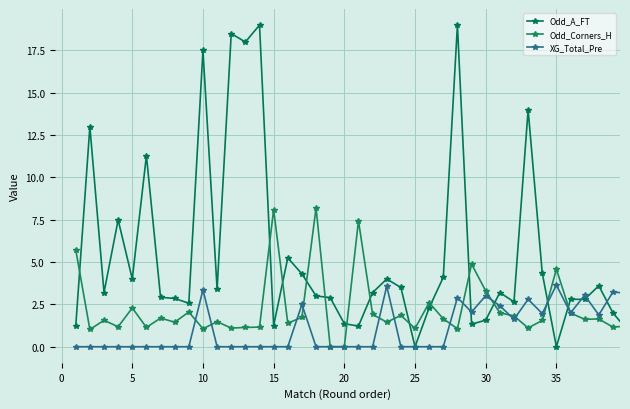

List the series in order of their peak value, lowest first.

XG_Total_Pre, Odd_Corners_H, Odd_A_FT